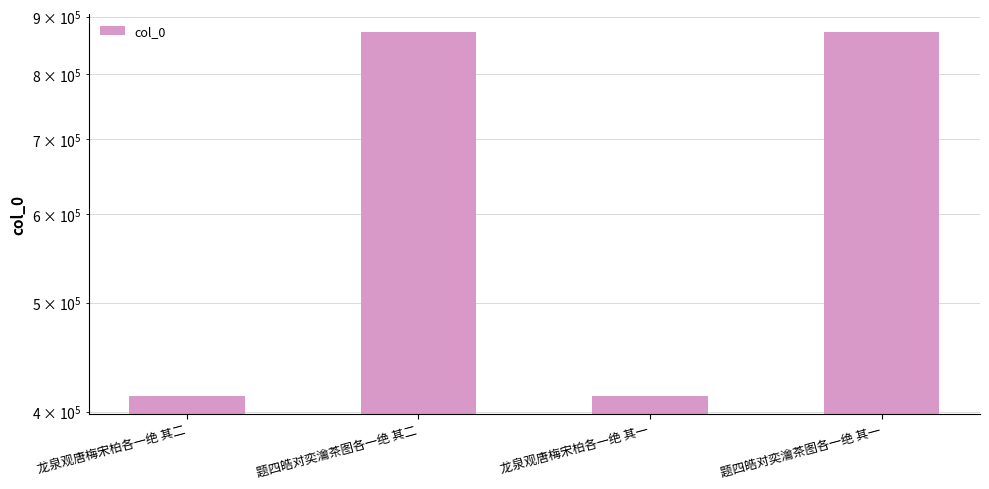

Reading left to right, list all the values displayed in this chart.

413169	872318	413168	872317